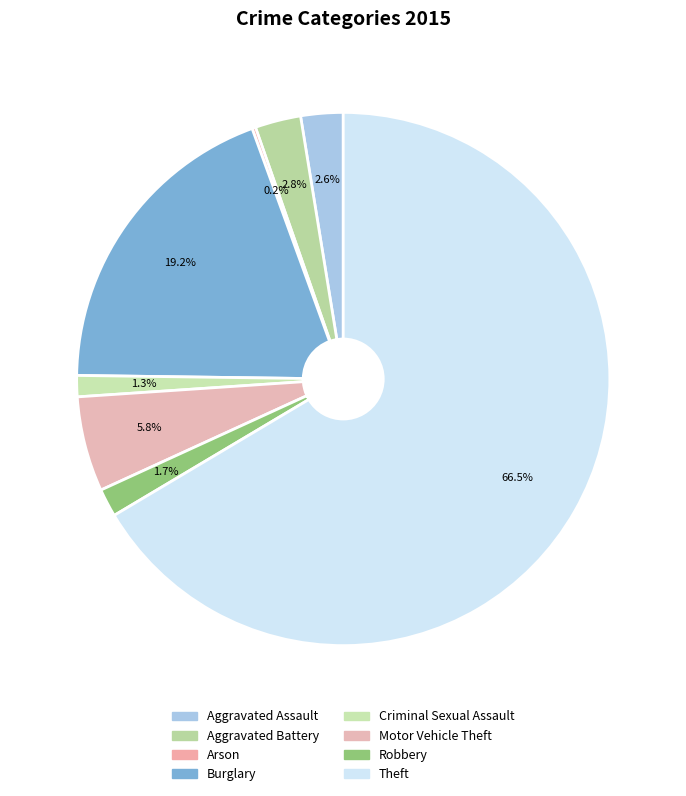

True or false: Motor Vehicle Theft accounts for 1% of the total.

False